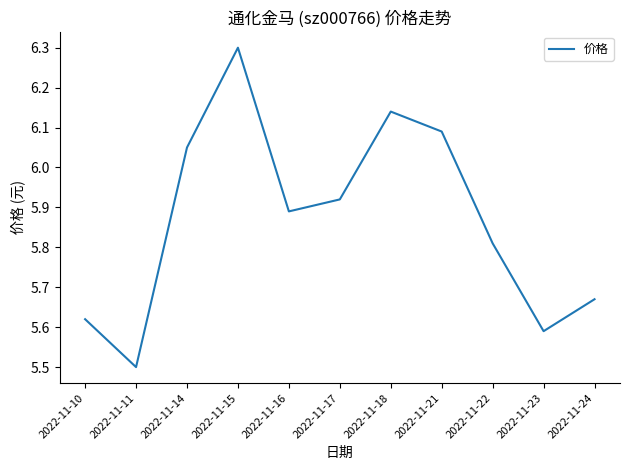

Approximately how many times larger is the value at 2022-11-17 compared to 2022-11-21?

1.0